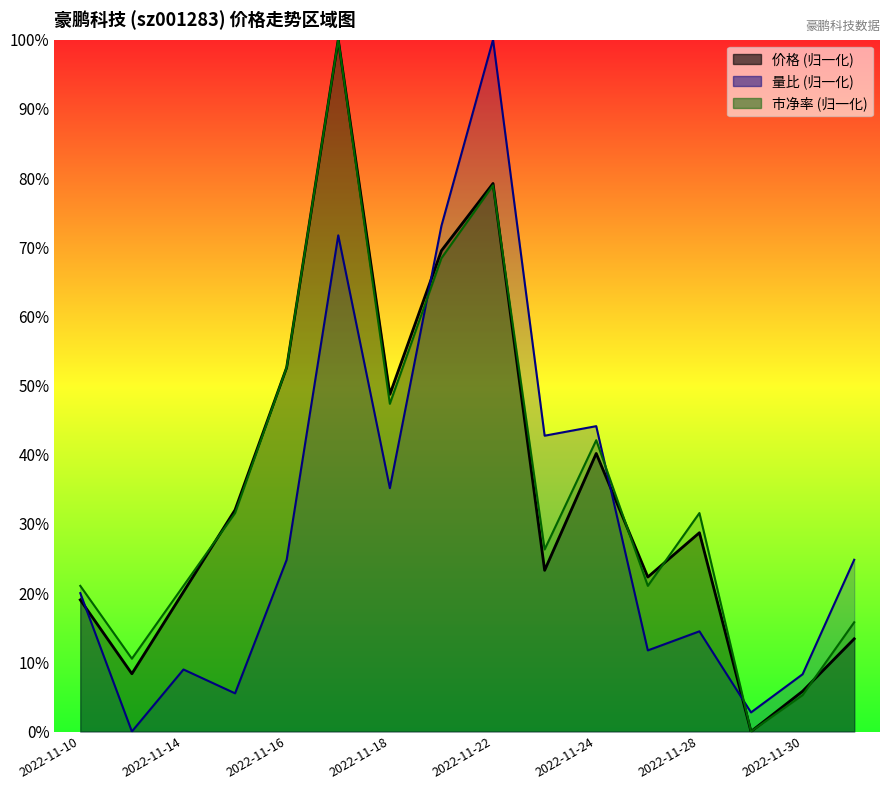

True or false: 市净率 has a value of 47.4 at 2022-11-18.

True